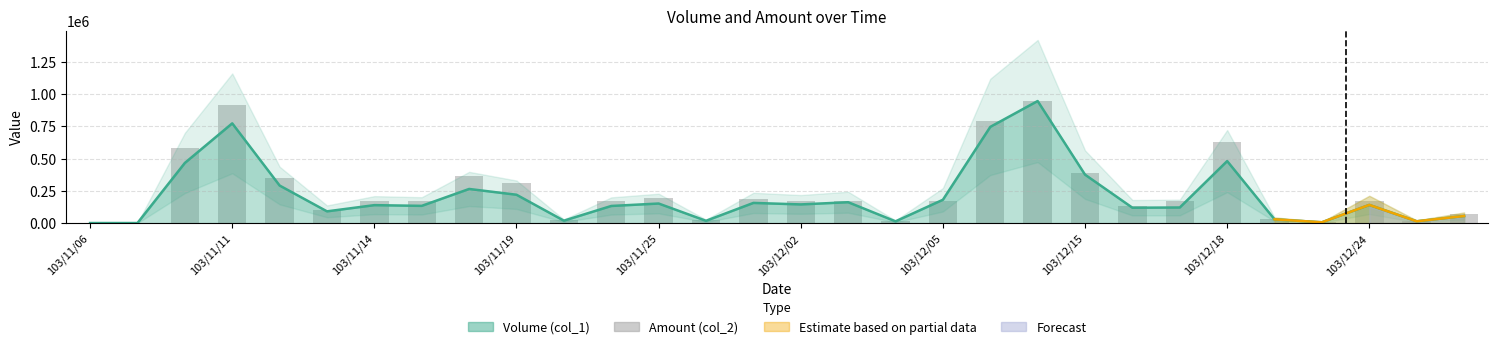

Reading left to right, list all the values displayed in this chart.

1686.3	1686.3	578414.4	915682.2	349072.2	102866.7	170320.3	170320.3	367622.0	308600.1	25295.1	168633.9	192242.7	23608.8	185497.3	168633.9	168633.9	15177.1	168633.9	792579.5	944350.0	386171.7	134907.1	170320.3	623945.5	33726.8	8431.7	168633.9	18549.7	67453.6